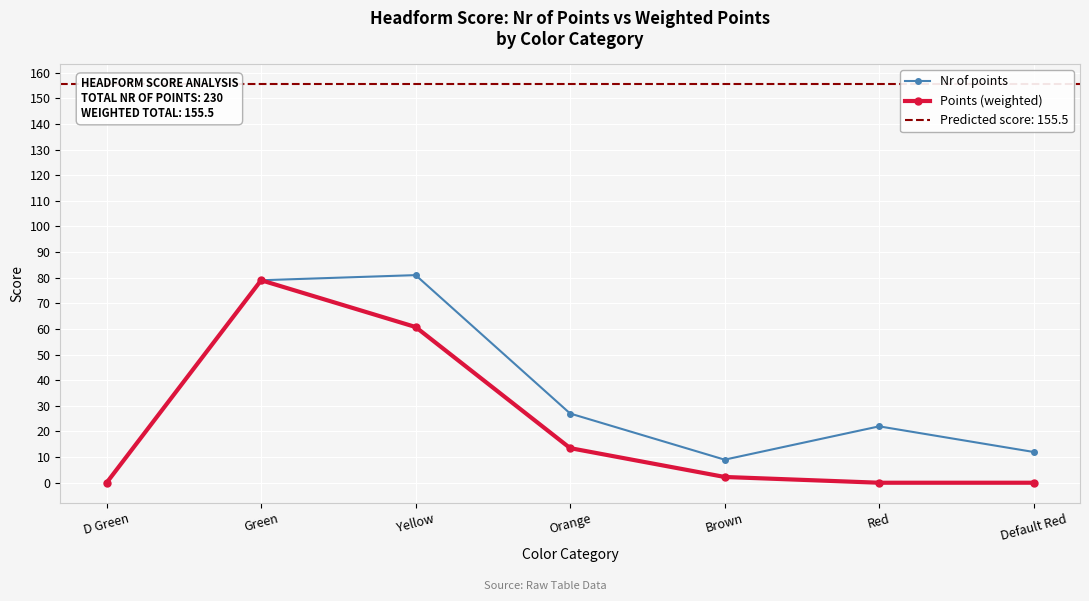

Which category has the highest value in the Points (weighted) series?

Green